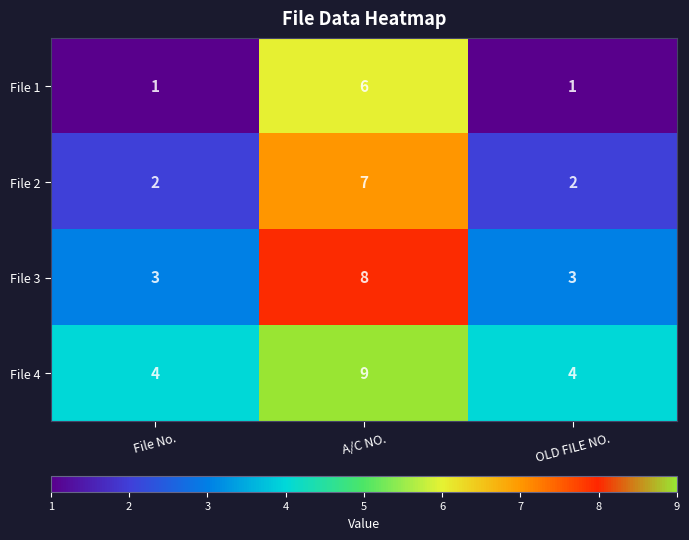

Is it true that File 3 equals 14 at A/C NO.?

False